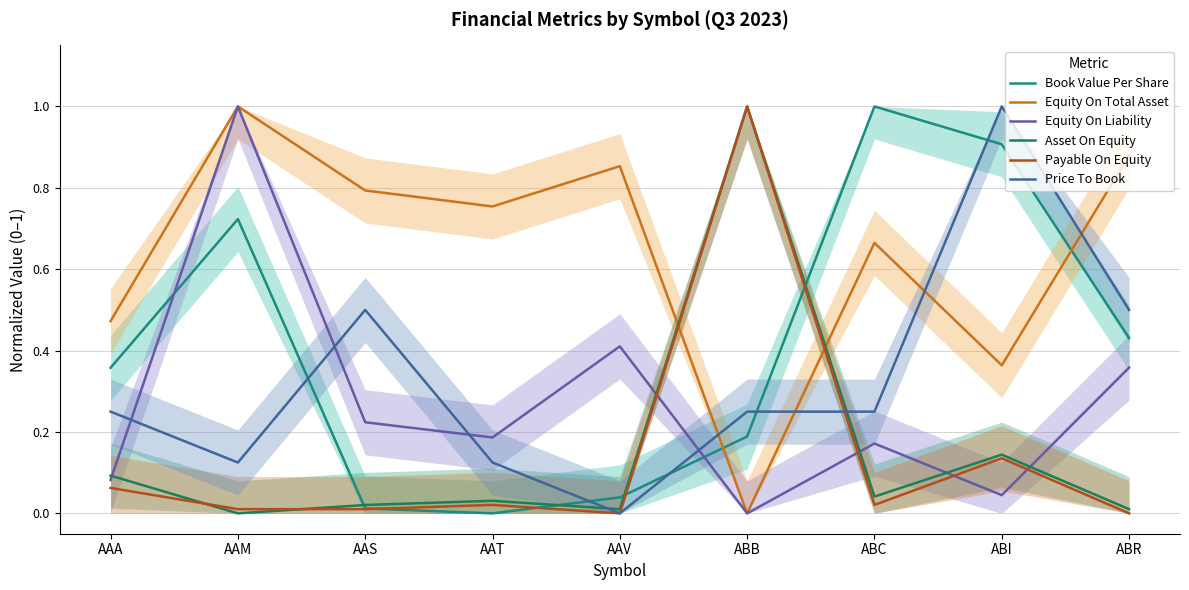

True or false: Equity On Liability and Asset On Equity cross at least once.

True